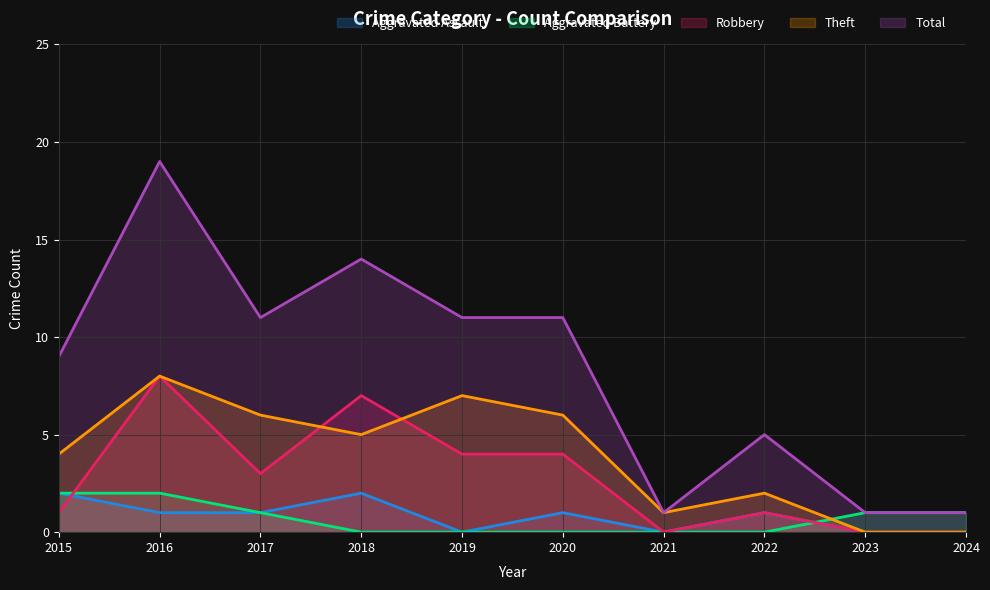

What are all the series names shown in the legend?

Aggravated Assault, Aggravated Battery, Robbery, Theft, Total